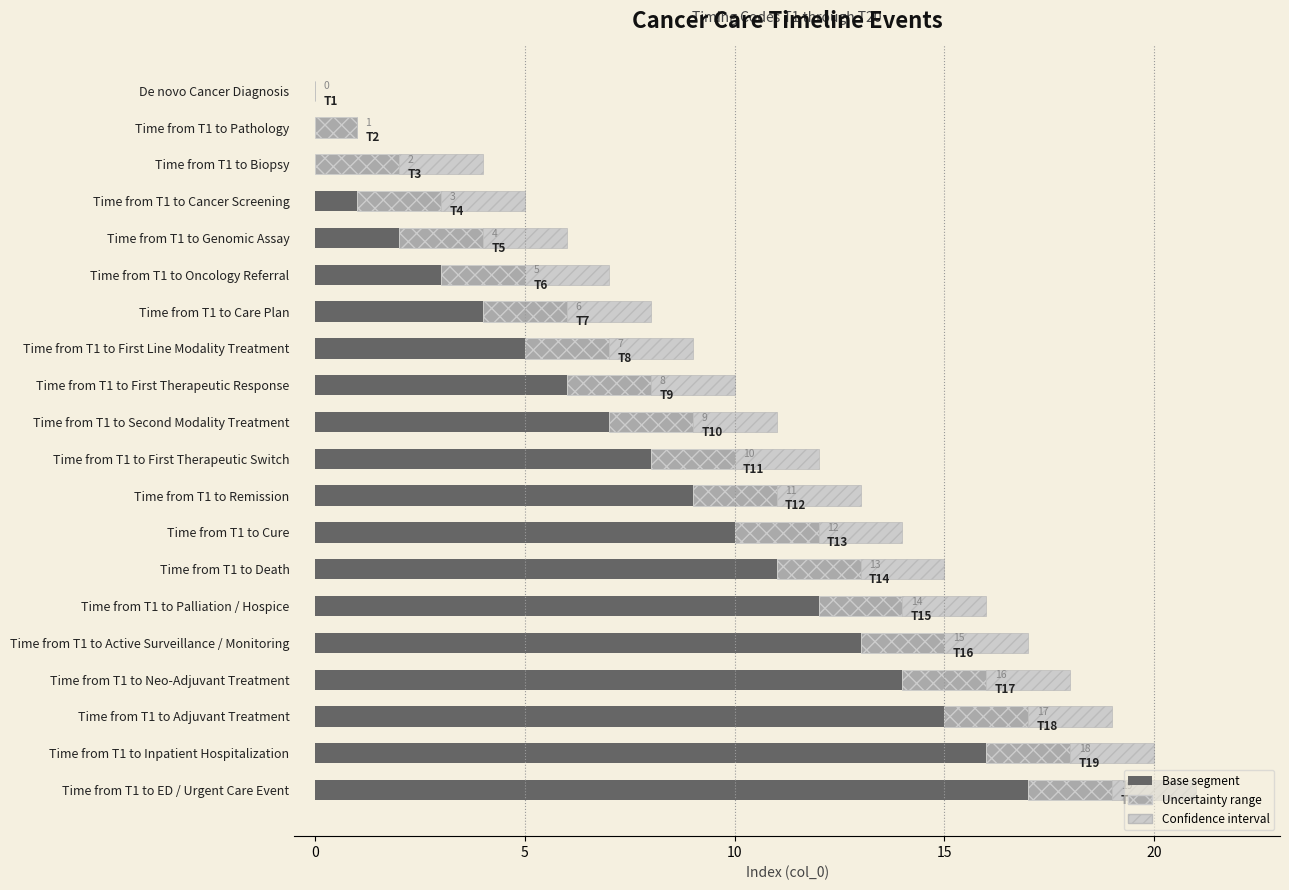

Which category has the highest value in the Base segment series?

Time from T1 to ED / Urgent Care Event